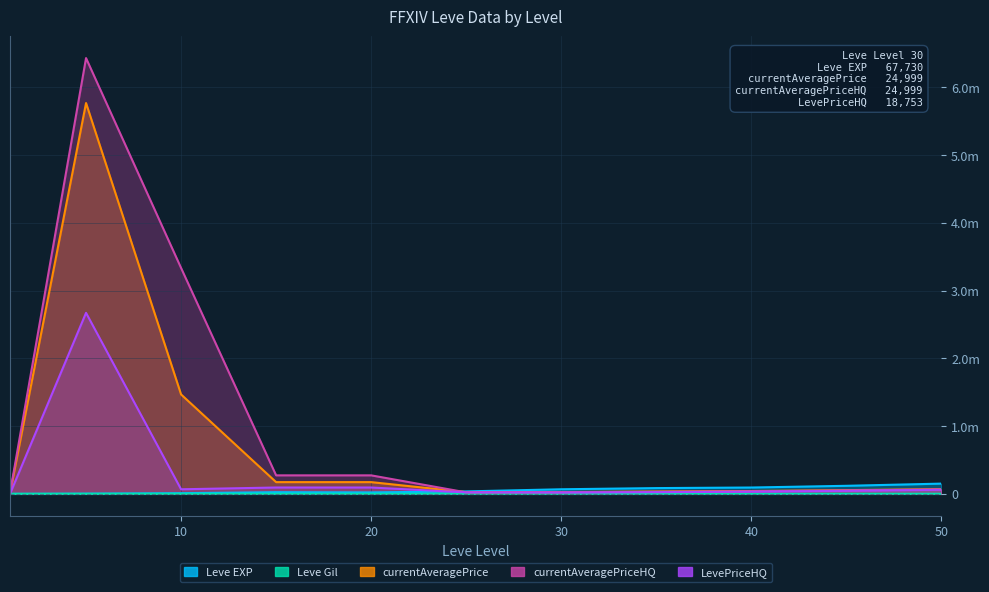

Where is Leve EXP nearest to the value 75915?

30